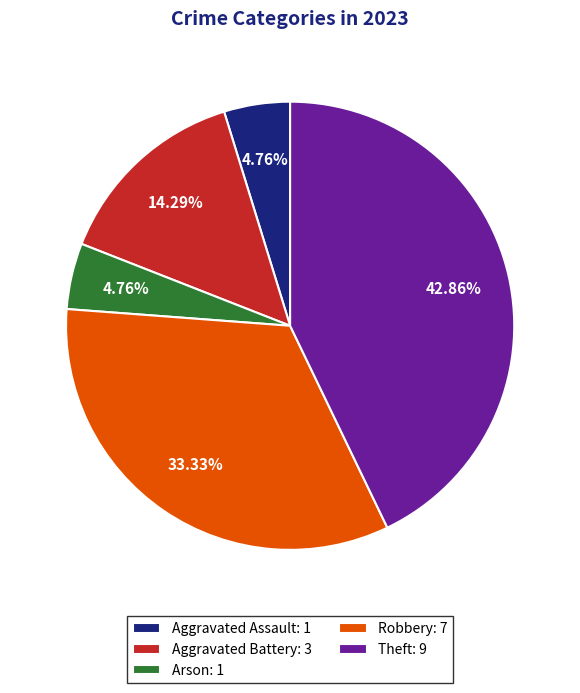

Do Aggravated Assault: 1 and Robbery: 7 together represent more than half of the pie?

No